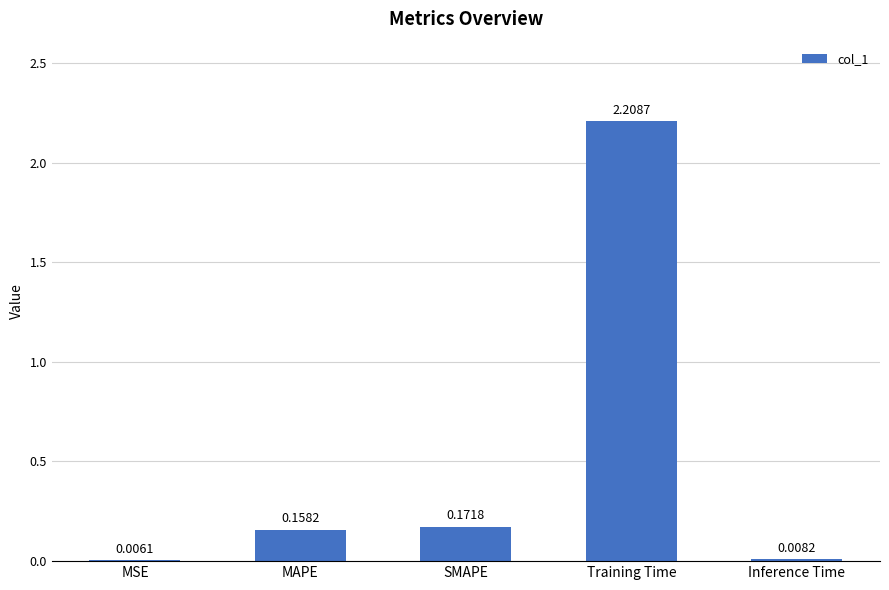

At which label is the value closest to 1?

SMAPE